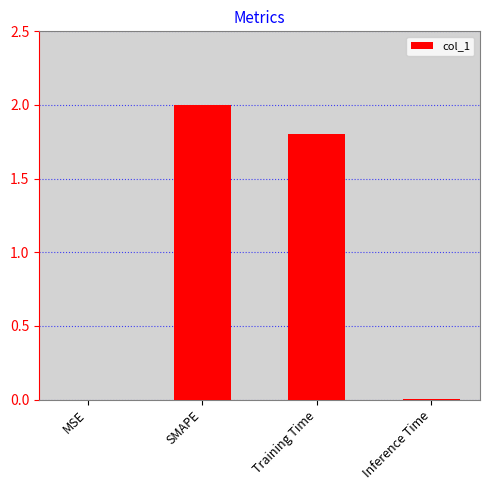

What is the greatest value displayed?

2.0